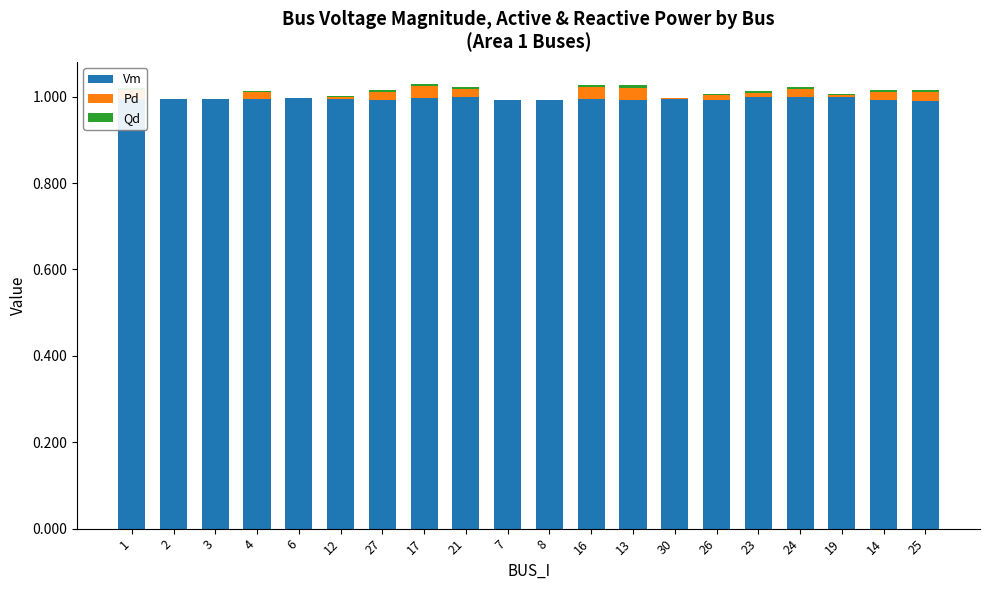

Does the chart contain stacked bars?

Yes